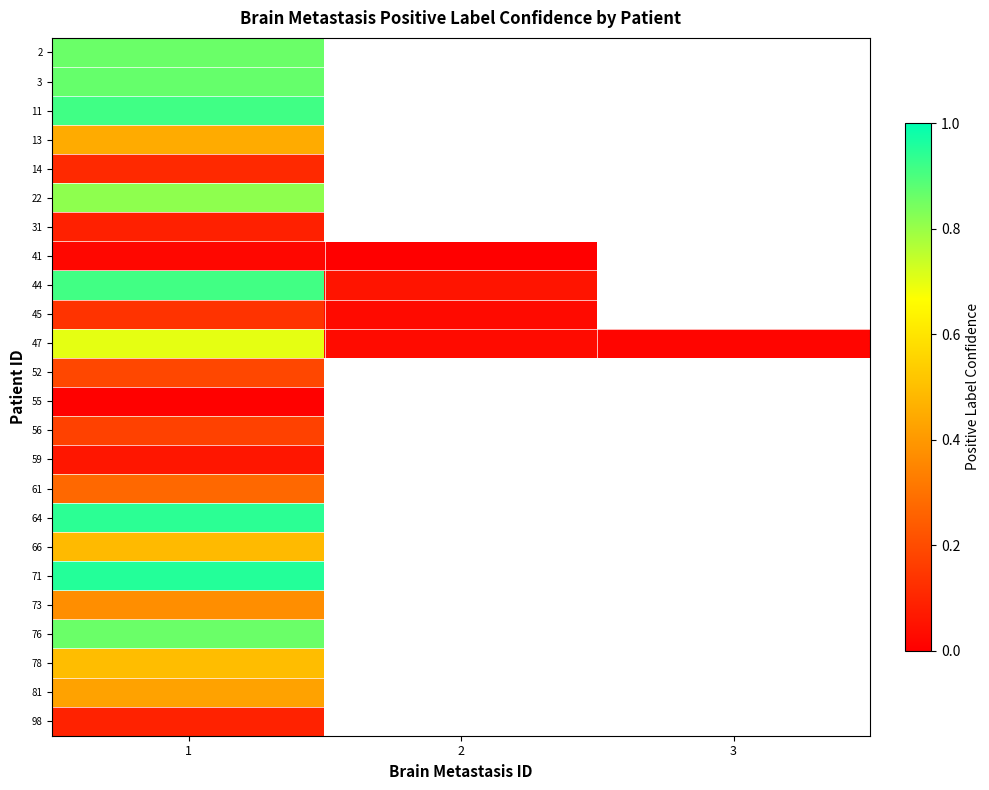

At 1, list the series in order from largest to smallest.

71, 64, 11, 44, 3, 76, 2, 22, 47, 78, 66, 13, 81, 73, 61, 52, 56, 45, 14, 98, 31, 59, 41, 55